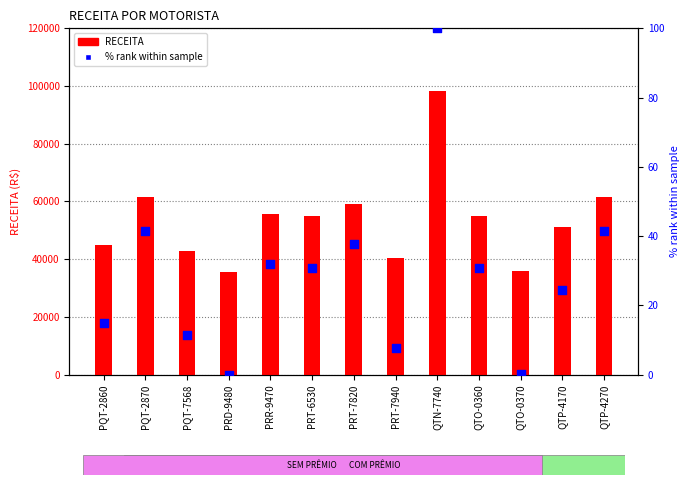

Is the value of % rank within sample at PRT-6530 greater than the value of RECEITA at QTO-0370?

No